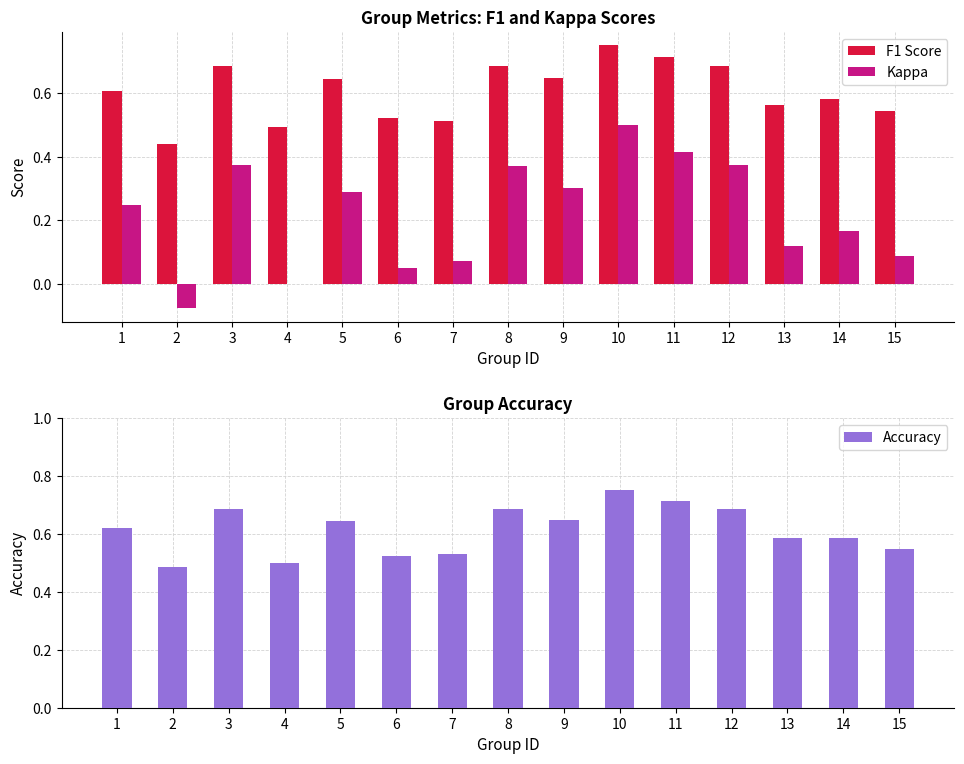

True or false: Kappa has a value of 0.4 at 12.

True